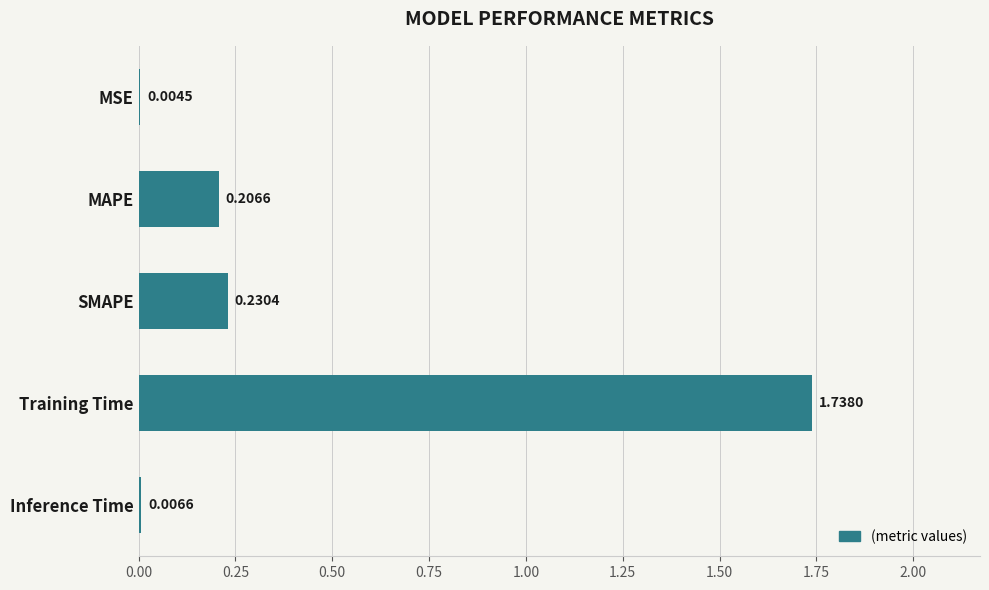

Which has a higher value, SMAPE or Training Time?

Training Time